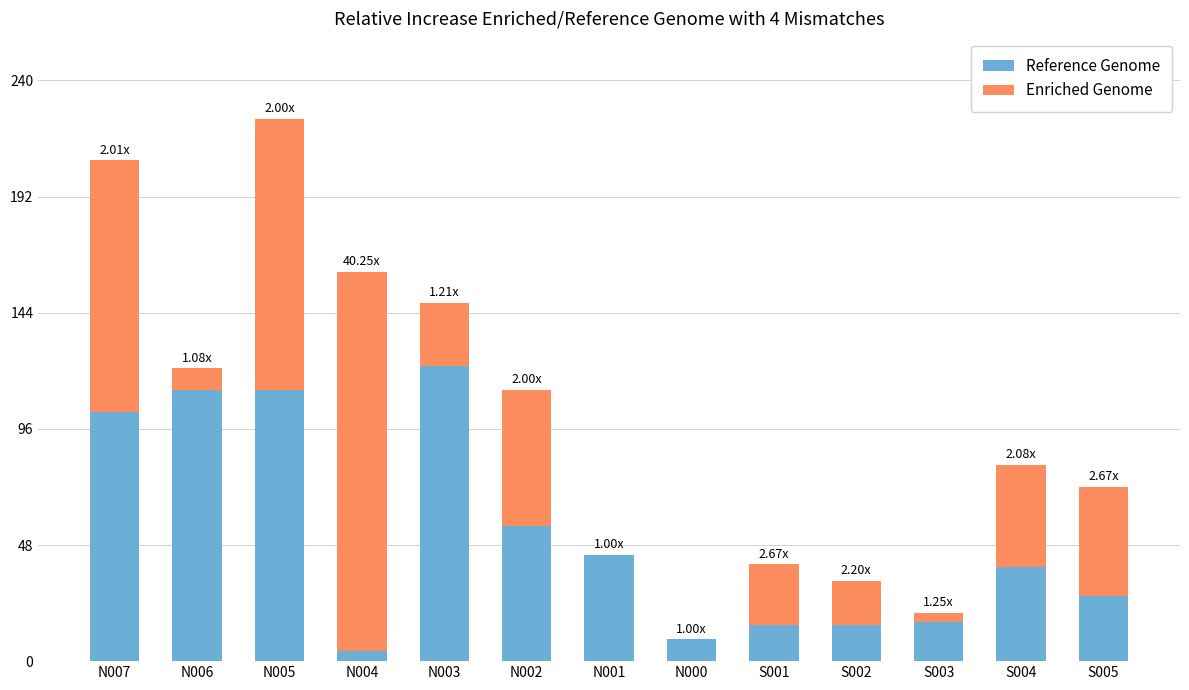

At which category is the sum across all series the highest?

N005